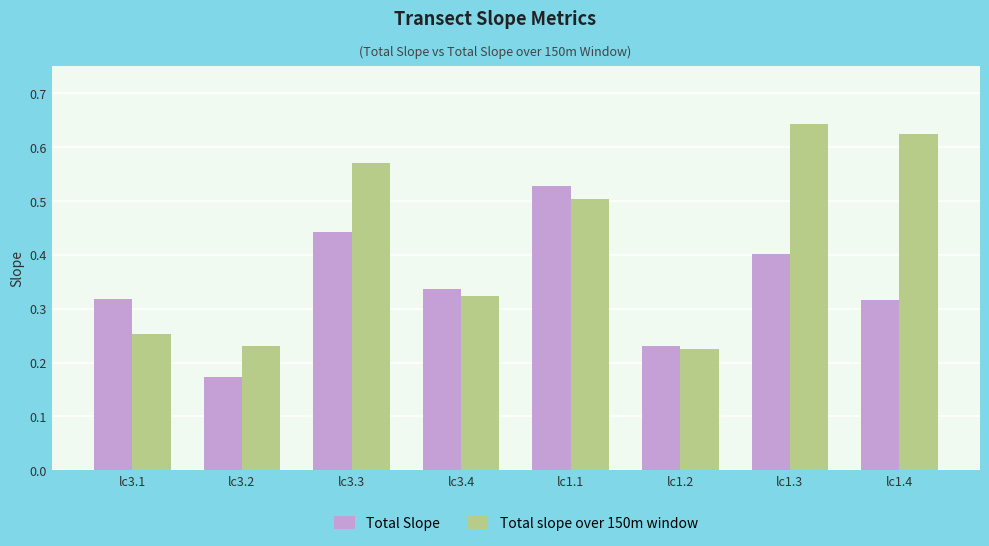

Does the chart contain stacked bars?

No